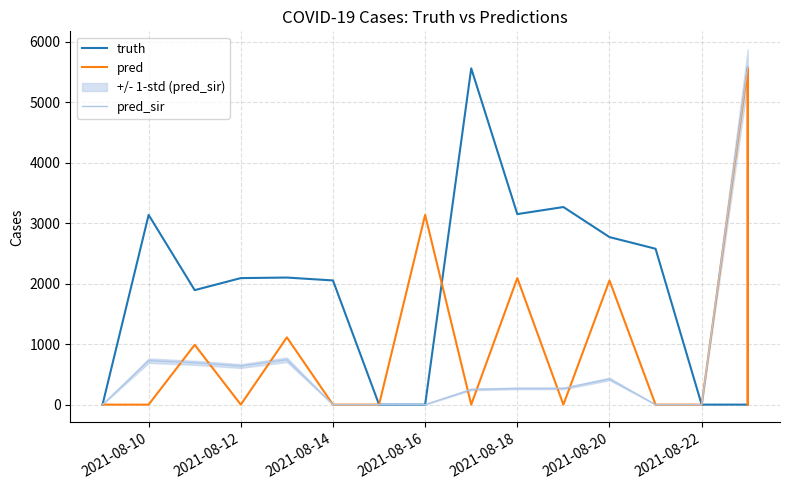

Which series has the widest spread of values?

pred_sir